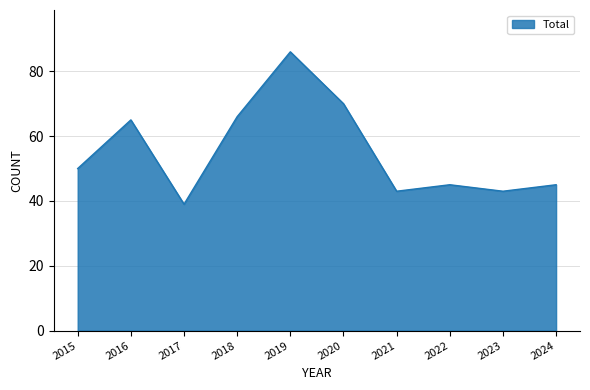

What is the change in value from 2015 to 2017?

-11